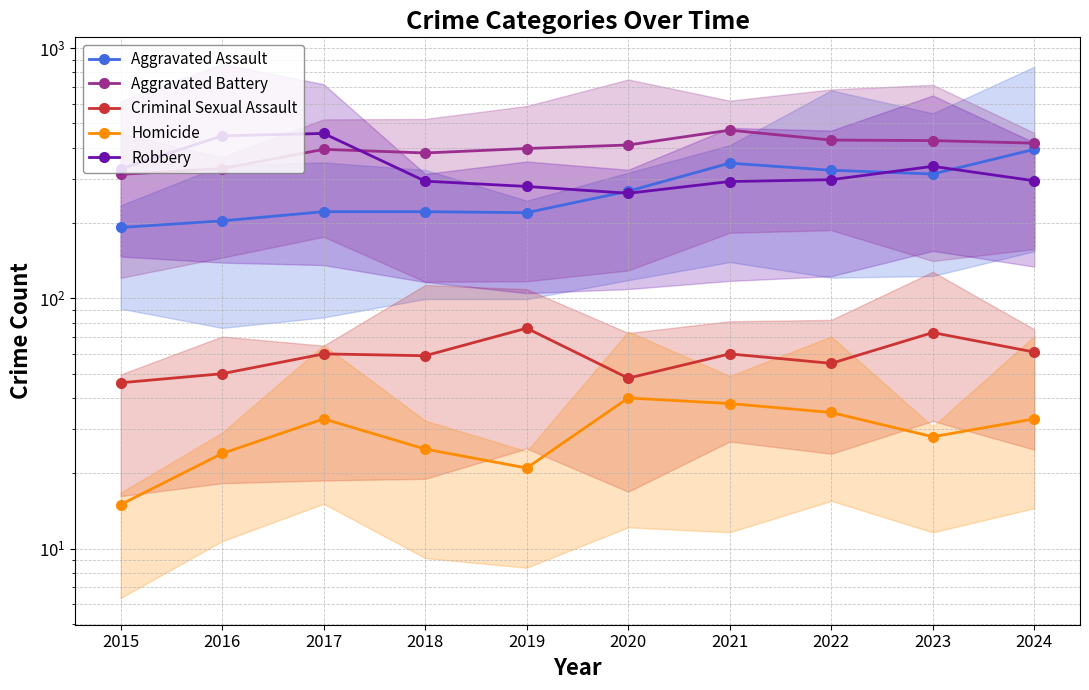

Between 2017 and 2022, which is larger?

2022